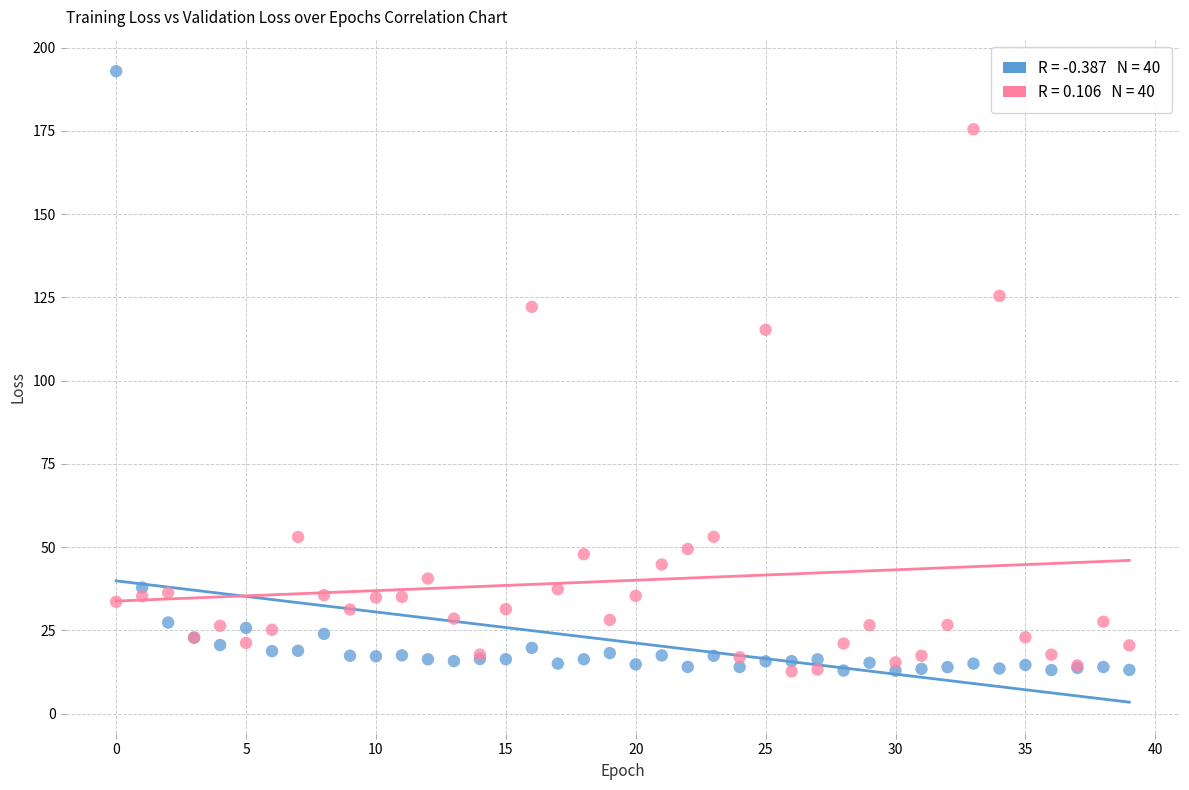

Across all series, what Y value is closest to 102?

115.3